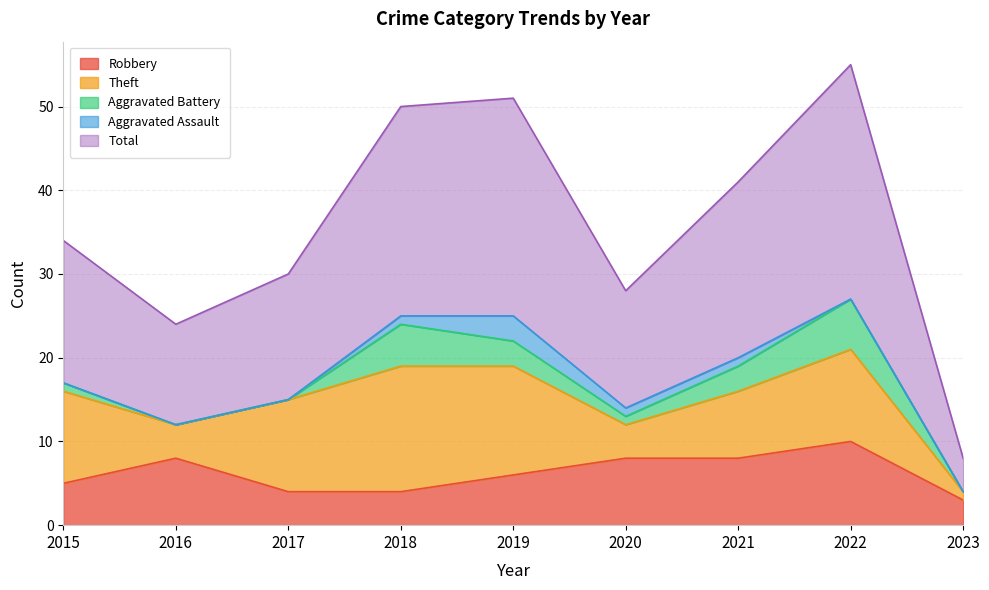

How many interior local peaks does the Robbery series have?

2